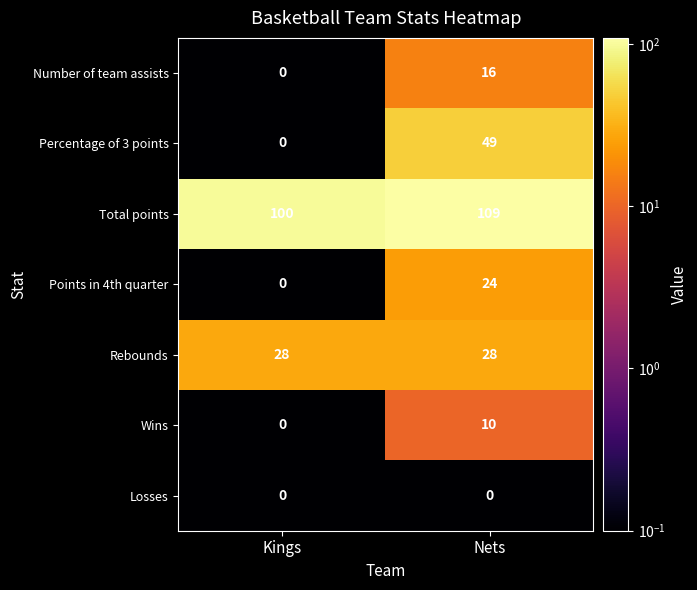

The value of Percentage of 3 points at Kings is 0. True or false?

True